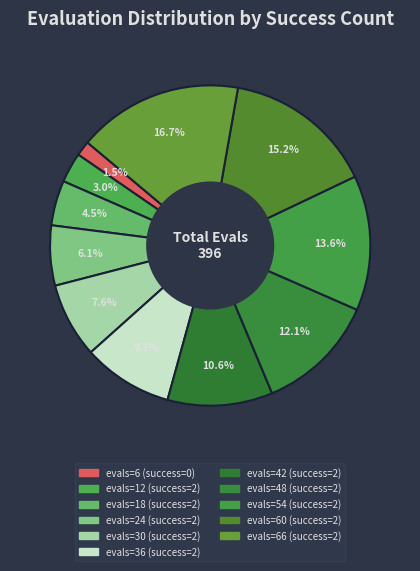

How many slices are in this pie chart?

11